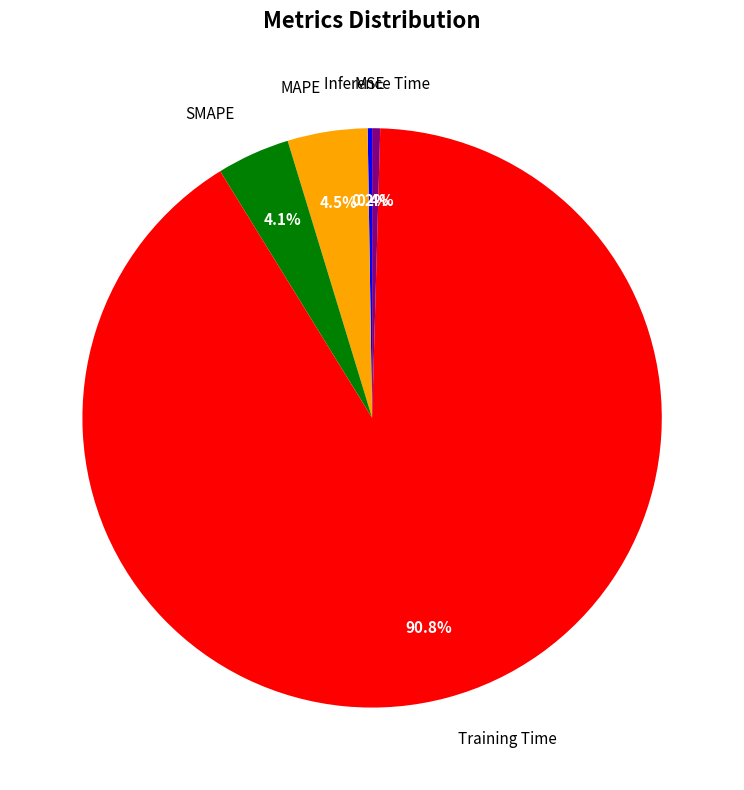

Is there any slice that represents more than half of the pie?

Yes